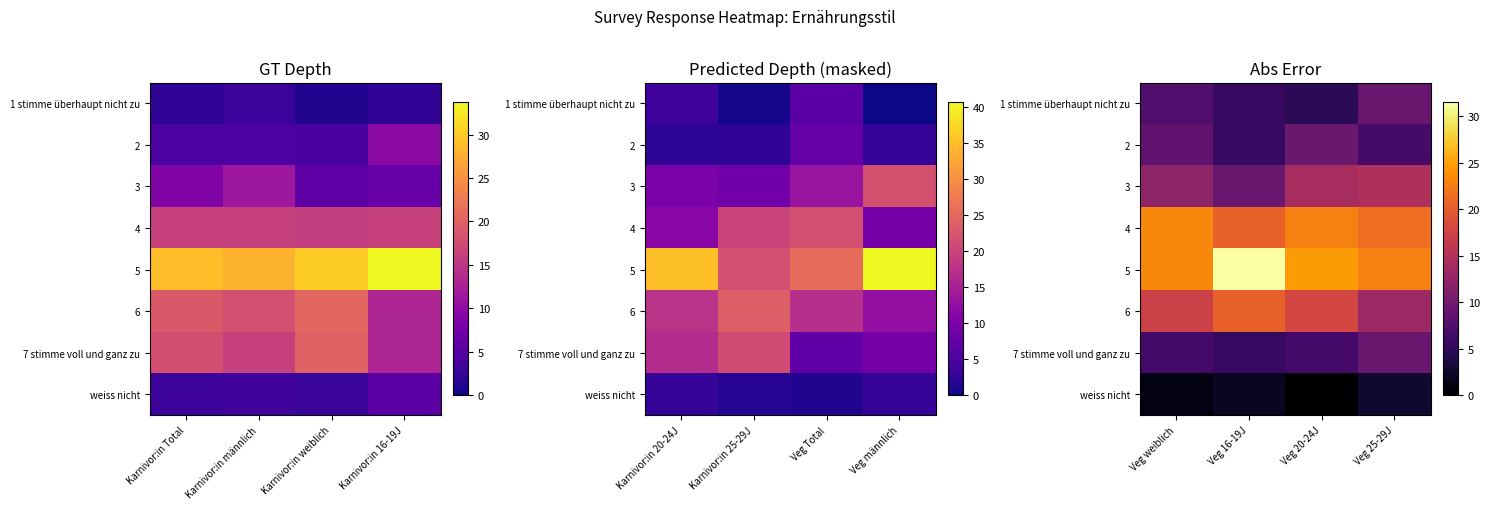

Is the value of weiss nicht at Veg 16-19J greater than the value of 4 at Veg weiblich?

No